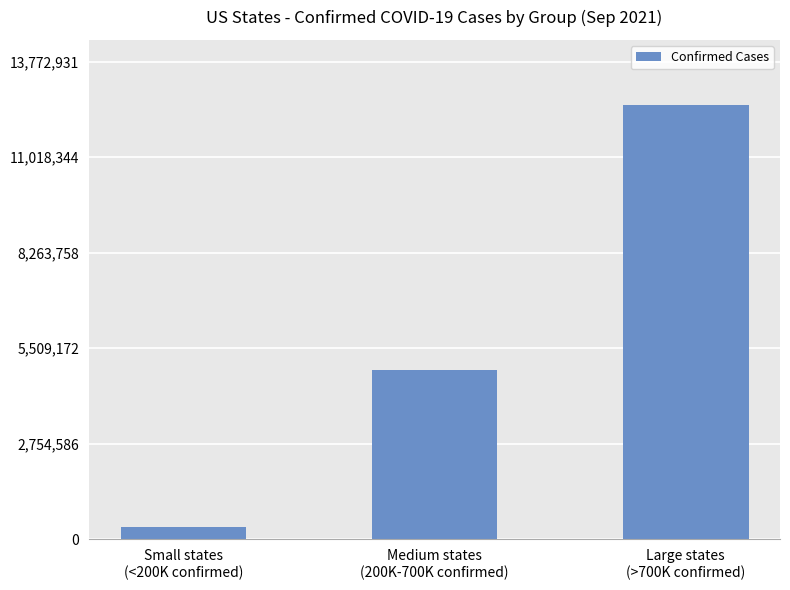

Count the number of data series in this chart.

1